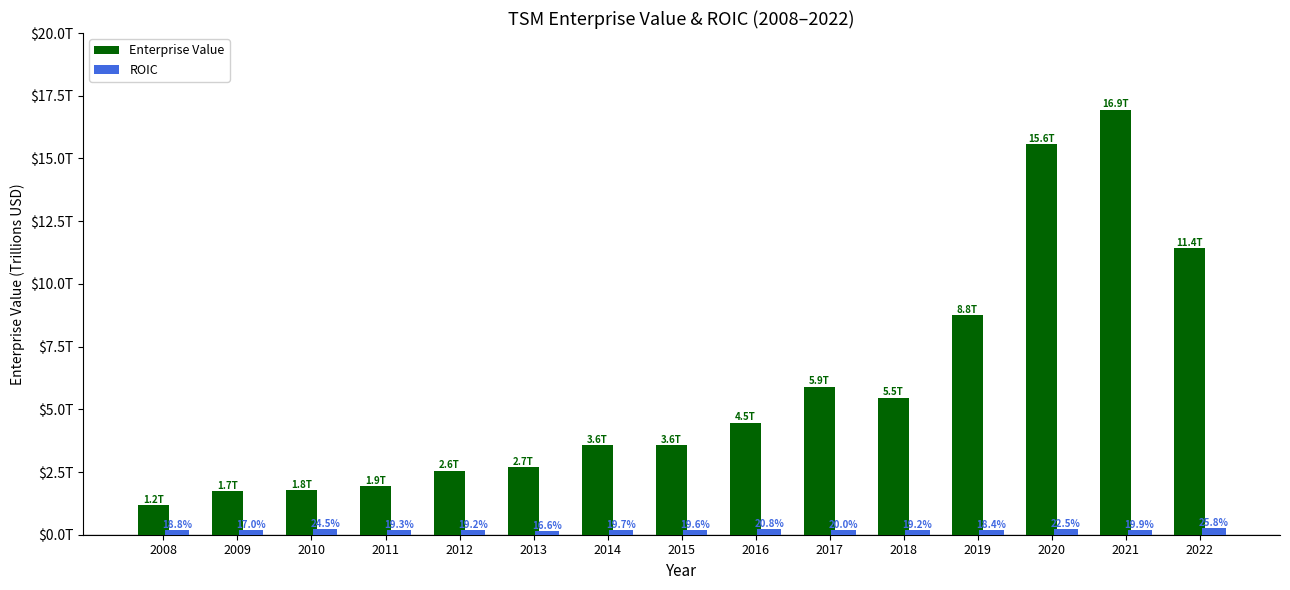

What is the minimum value shown in the chart?

0.2